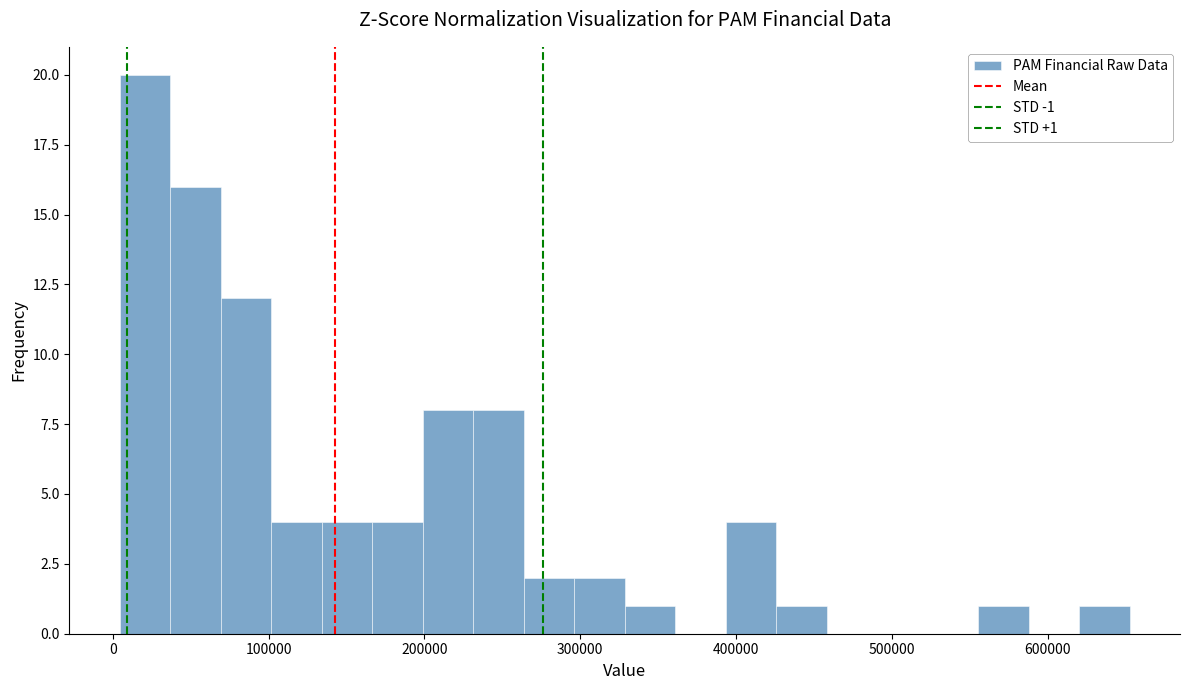

Read against the x-axis, roughly where is the centre of the tallest bar?

20000